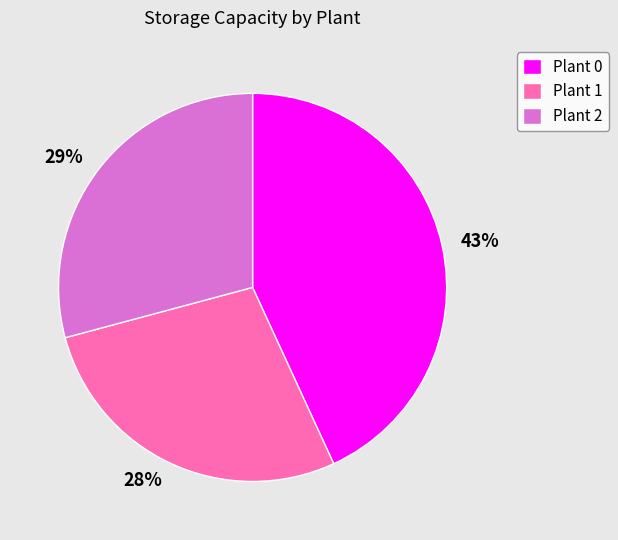

Which slice is the largest?

Plant 0